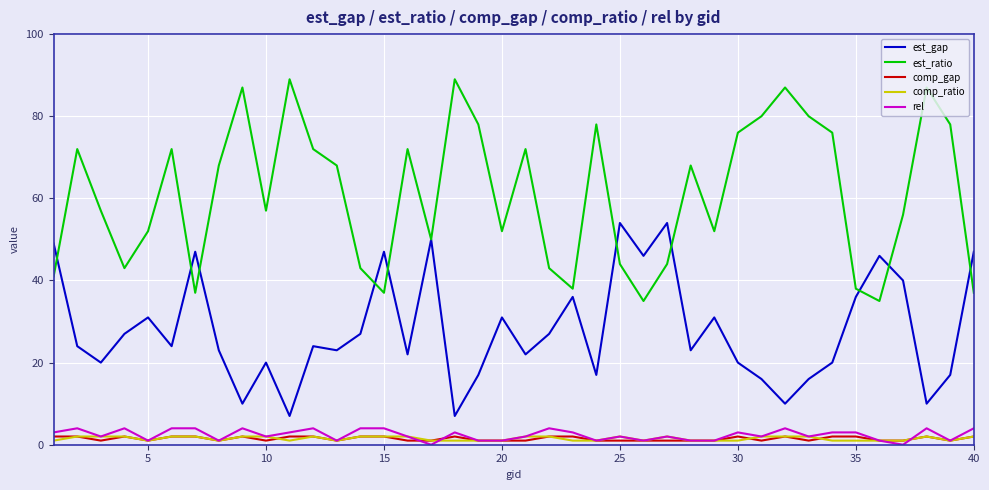

True or false: est_ratio and comp_ratio intersect in this chart.

False